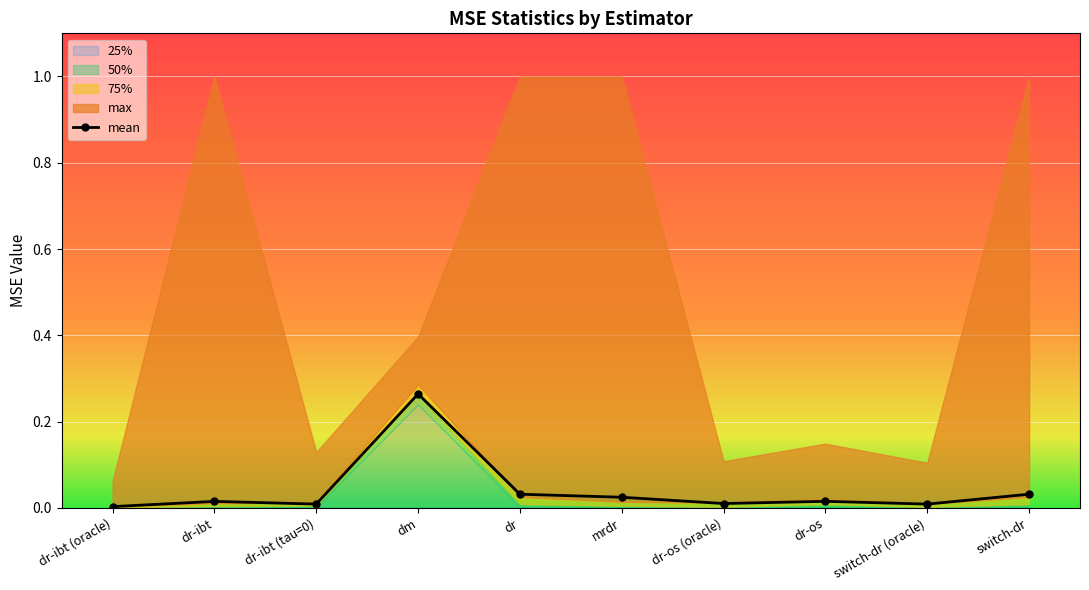

The mean series shows 0.0 at dr-ibt (oracle). True or false?

True